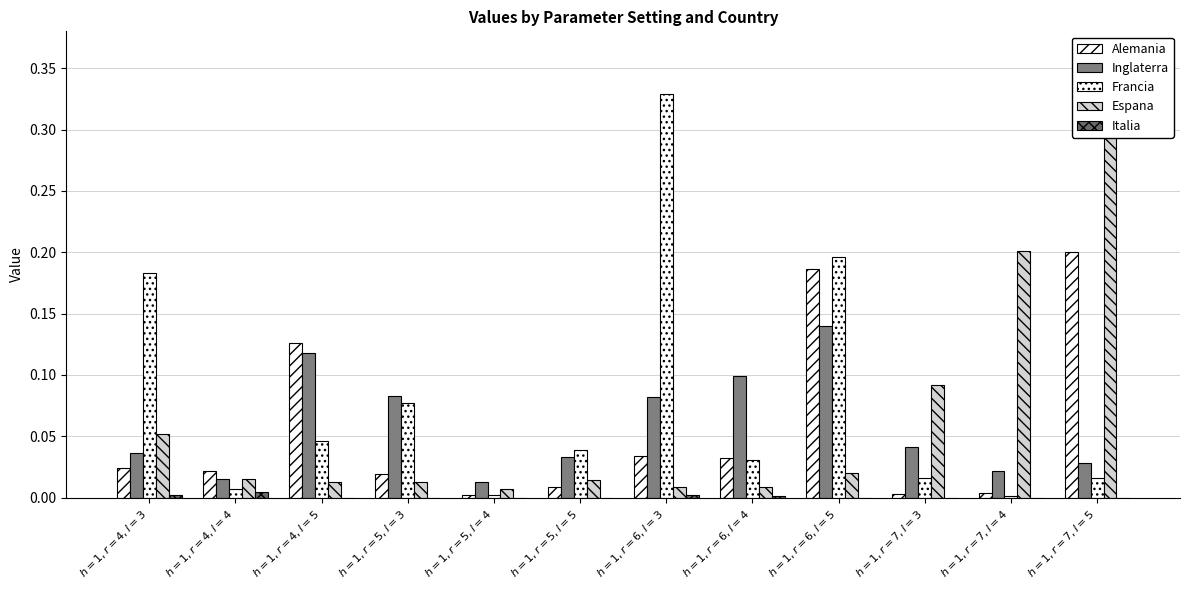

What is the maximum value for Alemania?

0.2